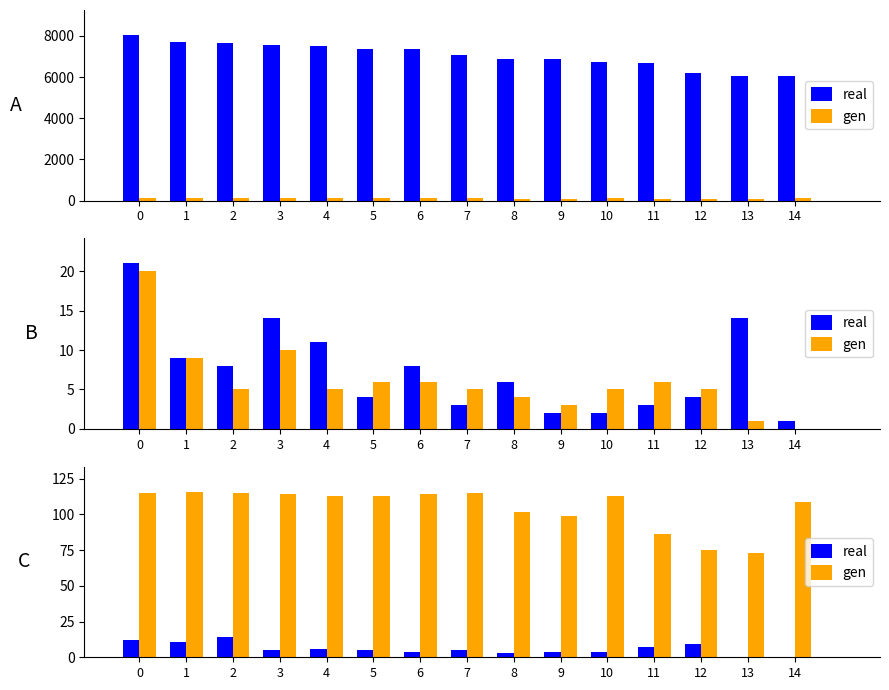

How many data points does each series have?

15